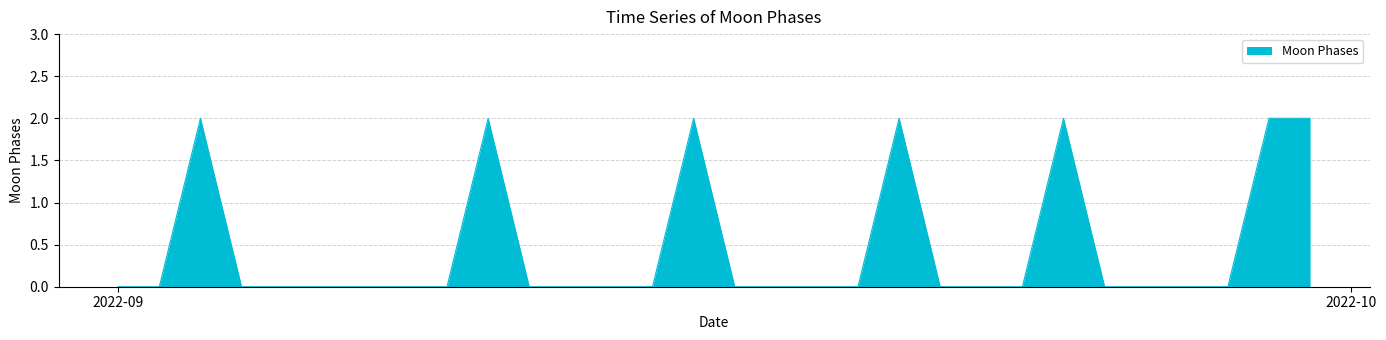

What is the difference between the maximum and second lowest values?

2